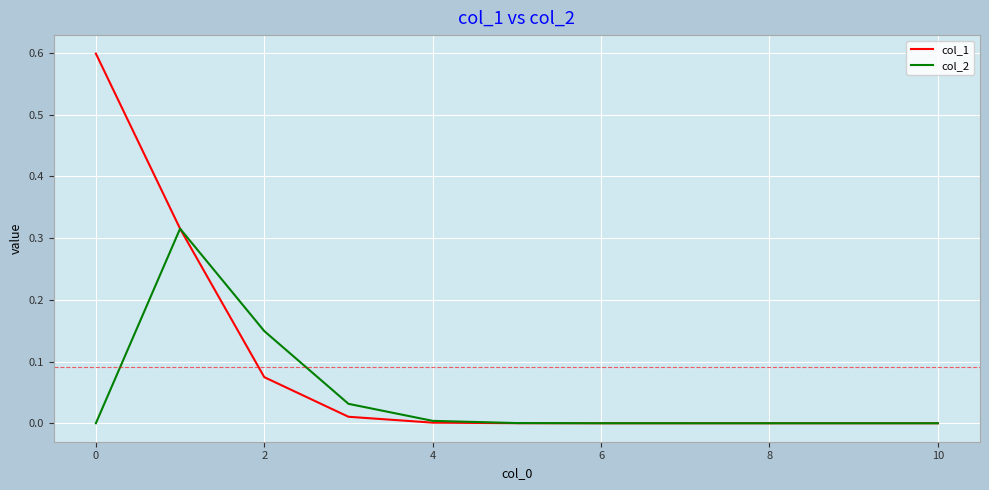

List the series in order of their overall mean, lowest first.

col_2, col_1